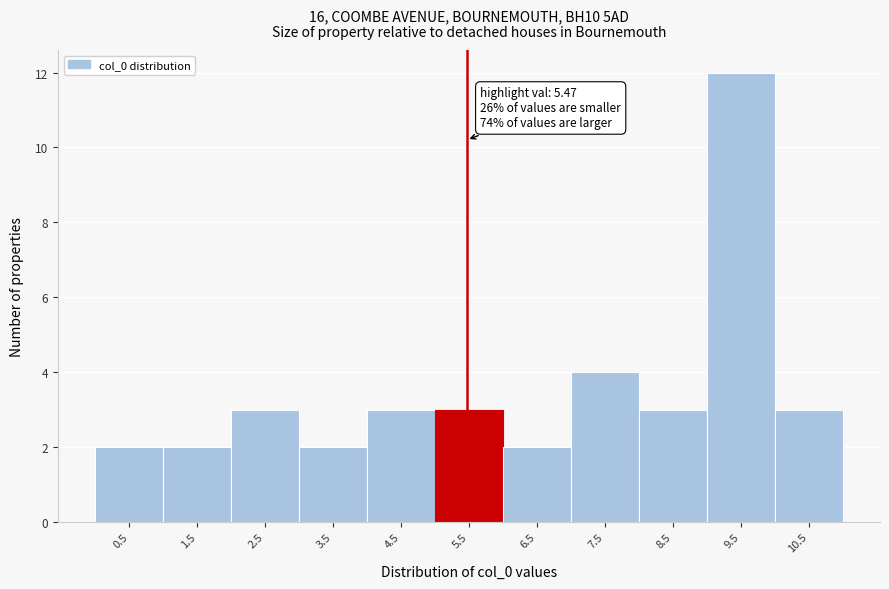

Which range on the x-axis has the tallest bar?

9 to 10